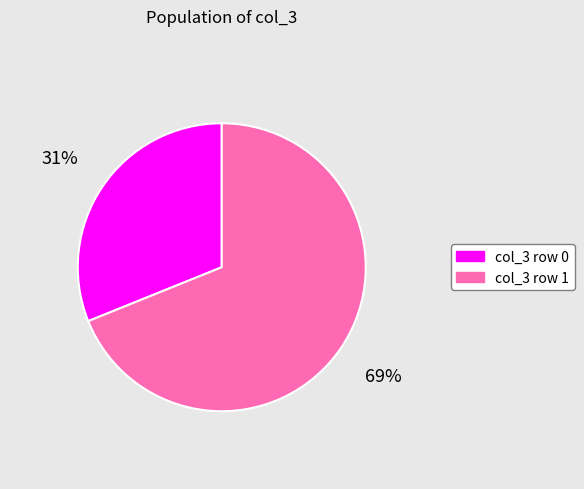

Between col_3 row 0 and col_3 row 1, which is larger?

col_3 row 1